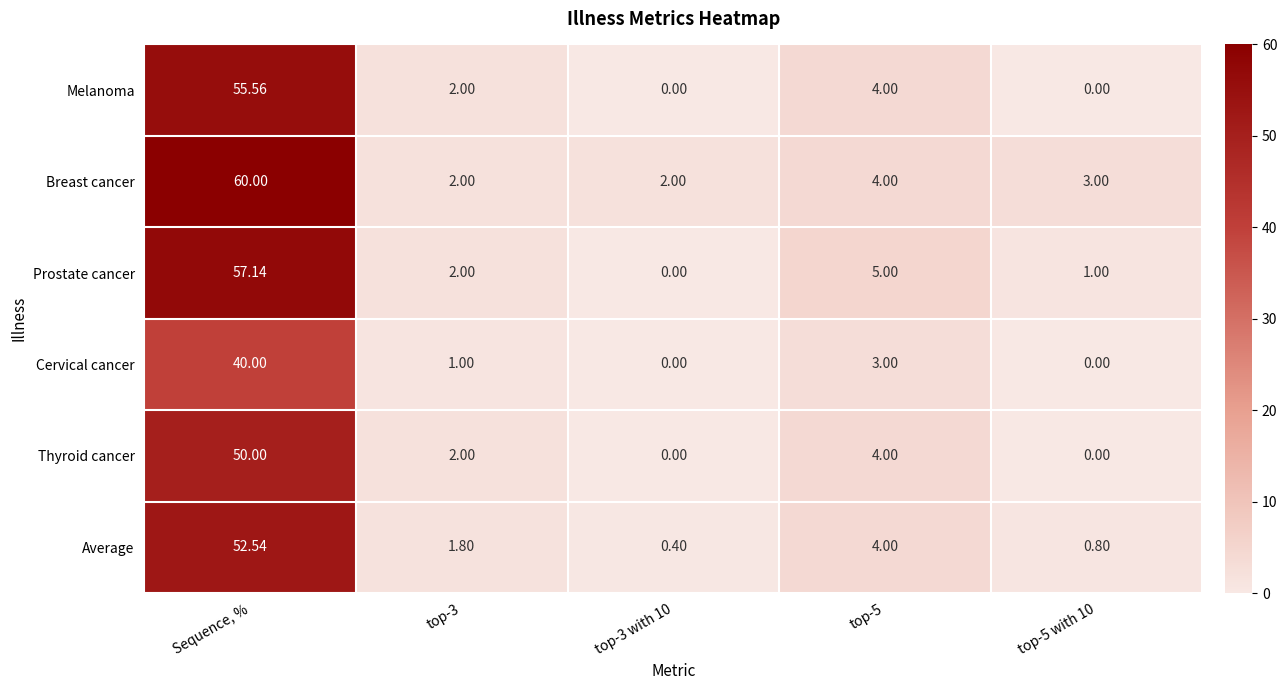

At which label does Breast cancer reach its peak?

Sequence, %